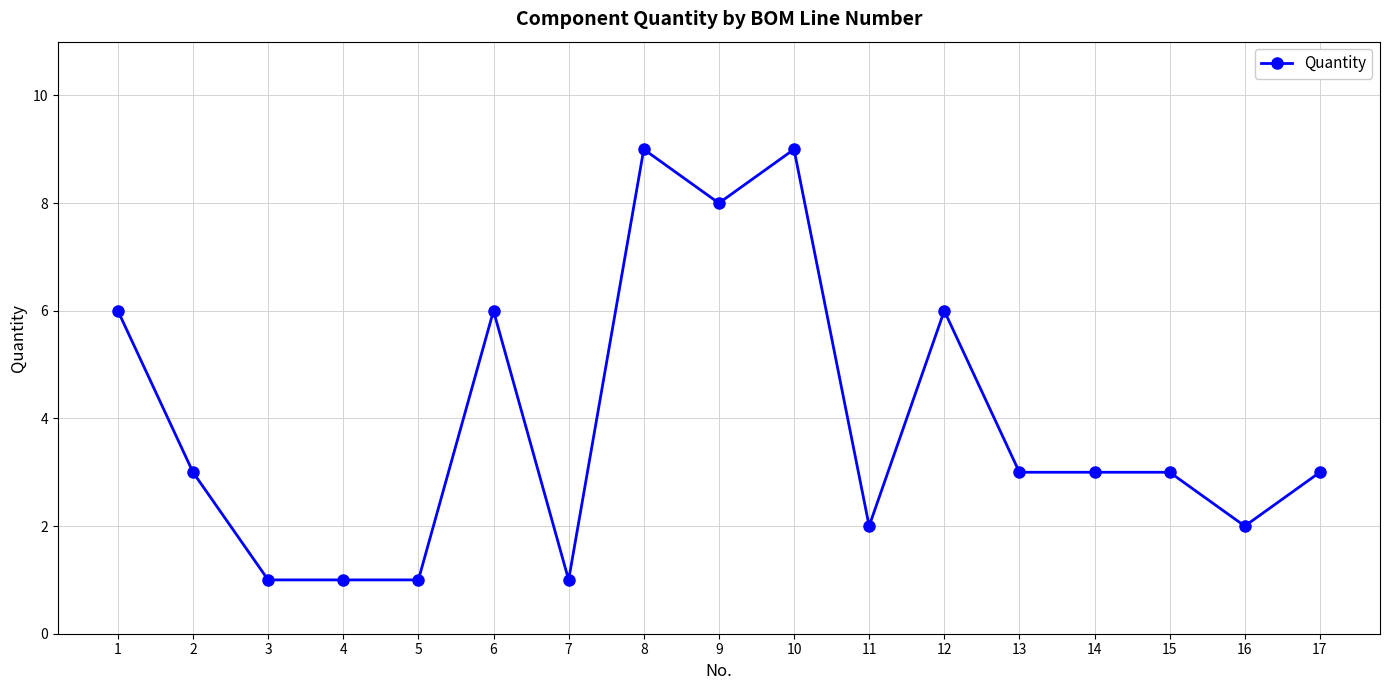

How many data points does each series have?

17